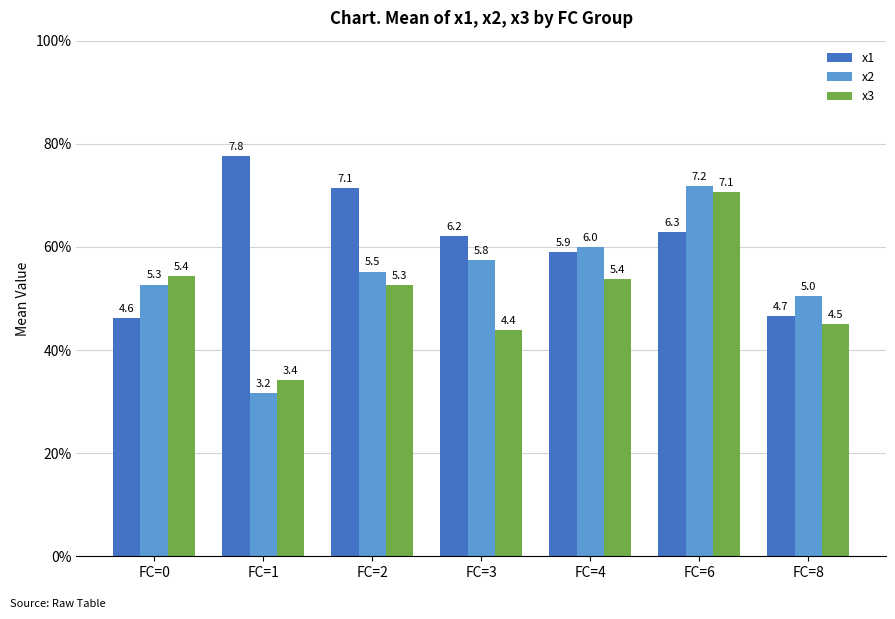

Does the chart contain any negative values?

No